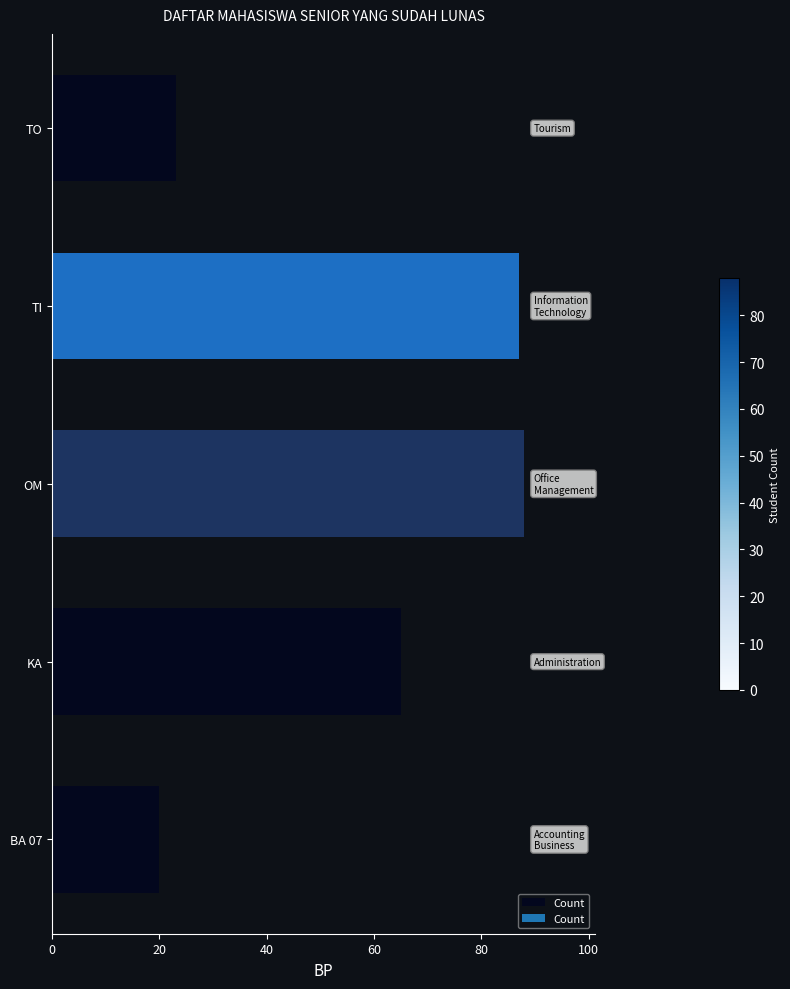

Between BA 07 and KA, which is larger?

KA